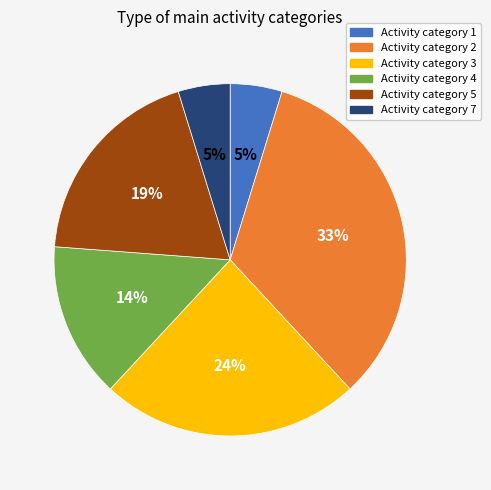

To the nearest percent, what is the average slice percentage?

17%